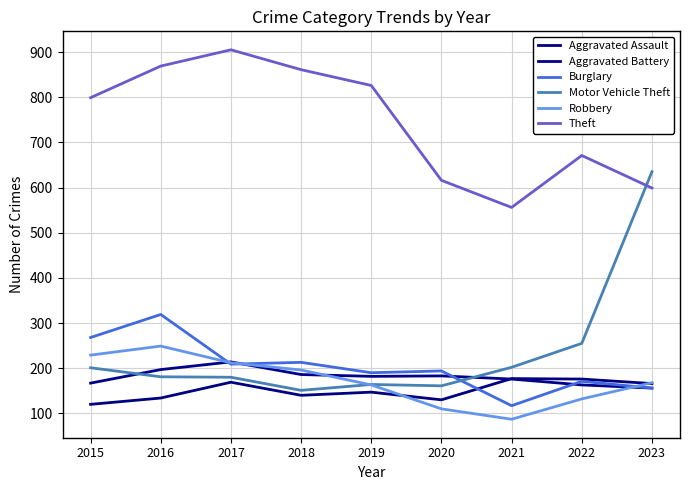

List the labels in order of Robbery value, largest first.

2016, 2015, 2017, 2018, 2023, 2019, 2022, 2020, 2021